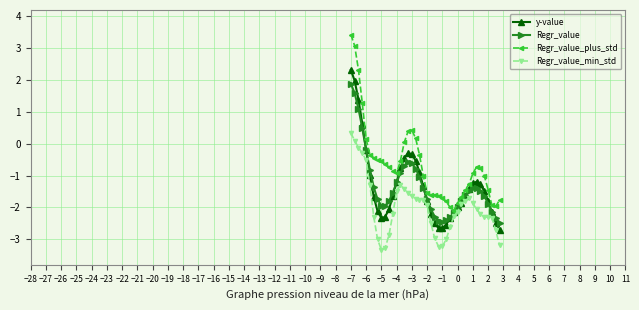

What is the minimum value for Regr_value_plus_std?

-2.1